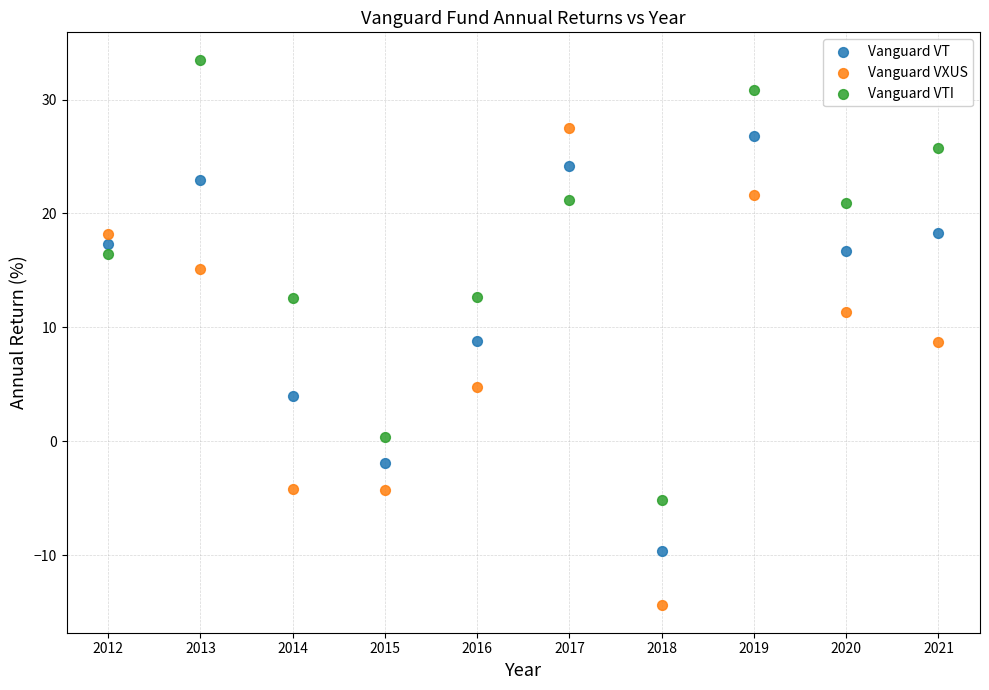

Across all data points, what is the range of X values (max minus min)?

9.0